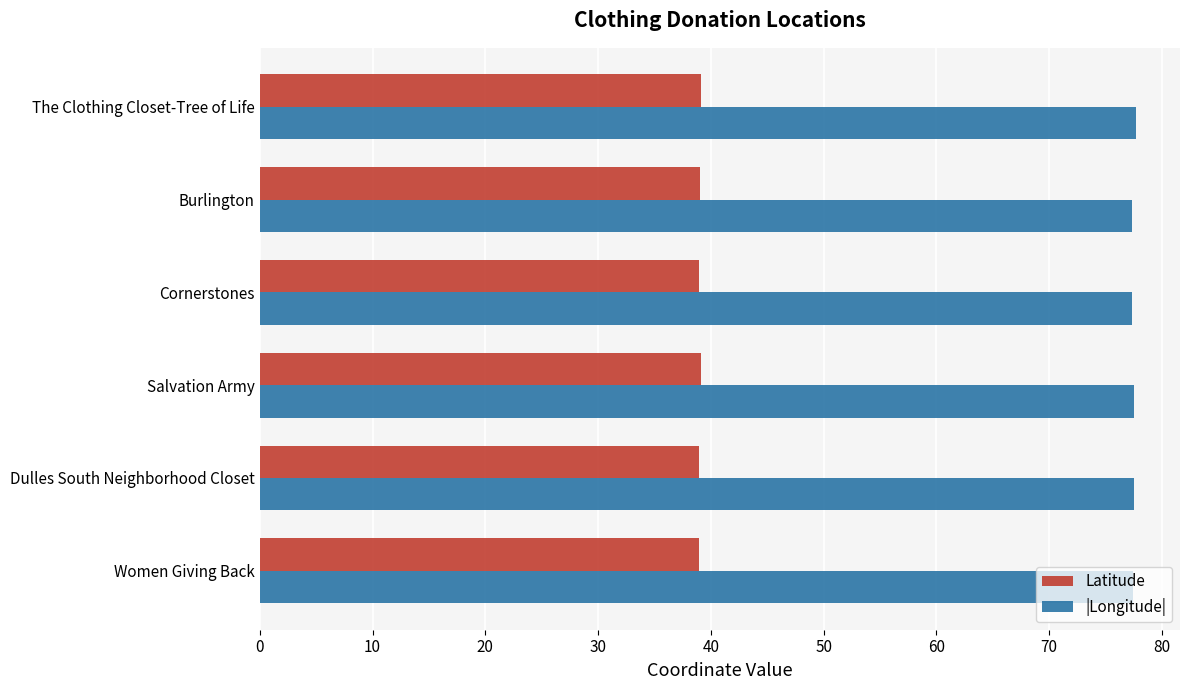

What is the maximum value shown in the chart?

77.7